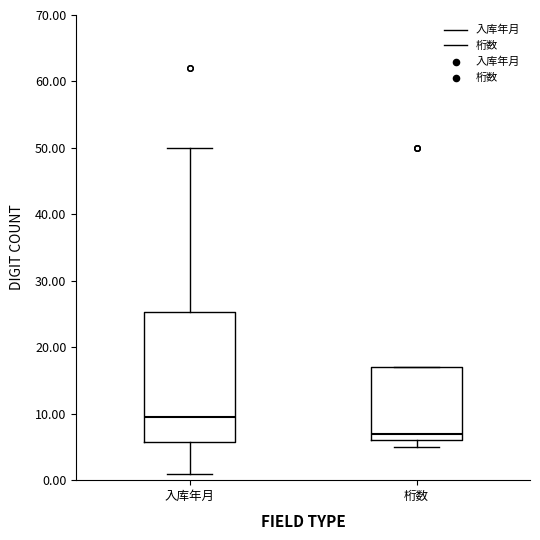

Which box is the tallest, from its lower edge to its upper edge?

入库年月